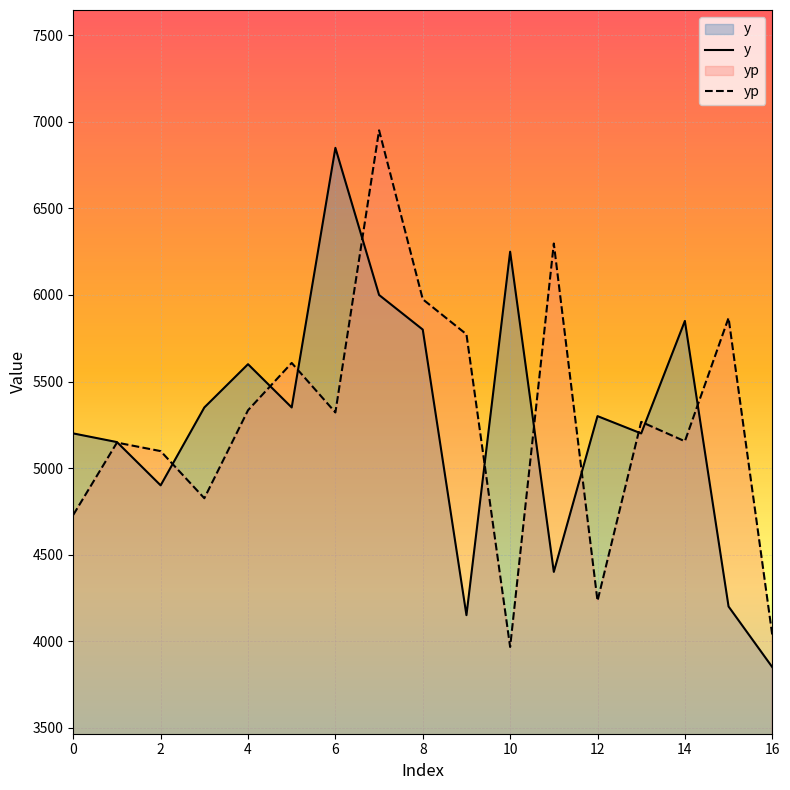

What is the minimum value shown in the chart?

3850.0